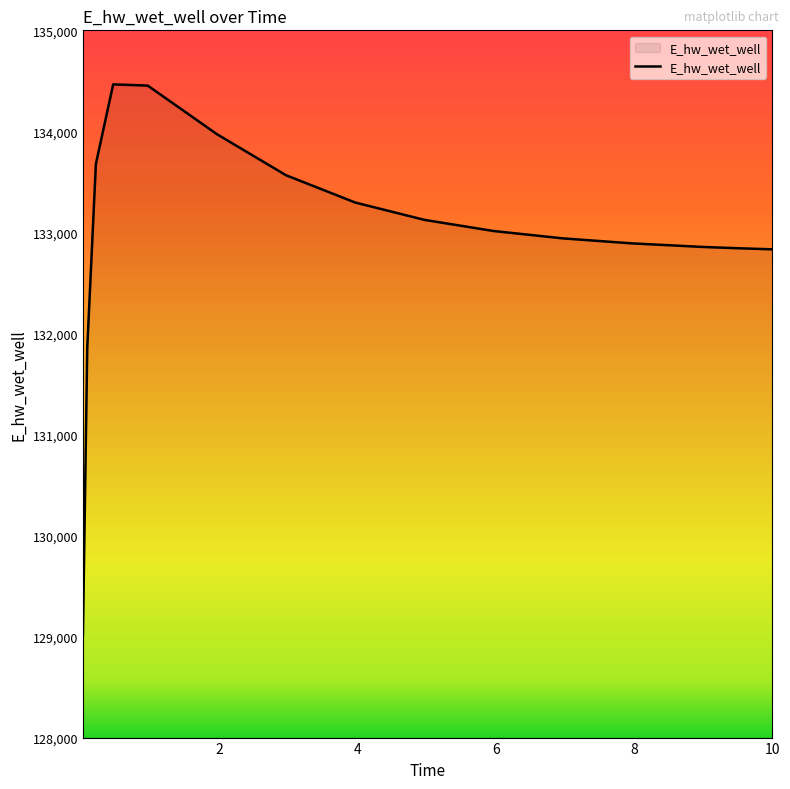

Does the chart have visible grid lines?

No